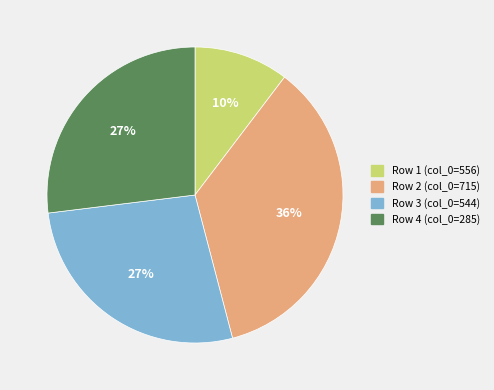

Count the number of slices in the pie.

4